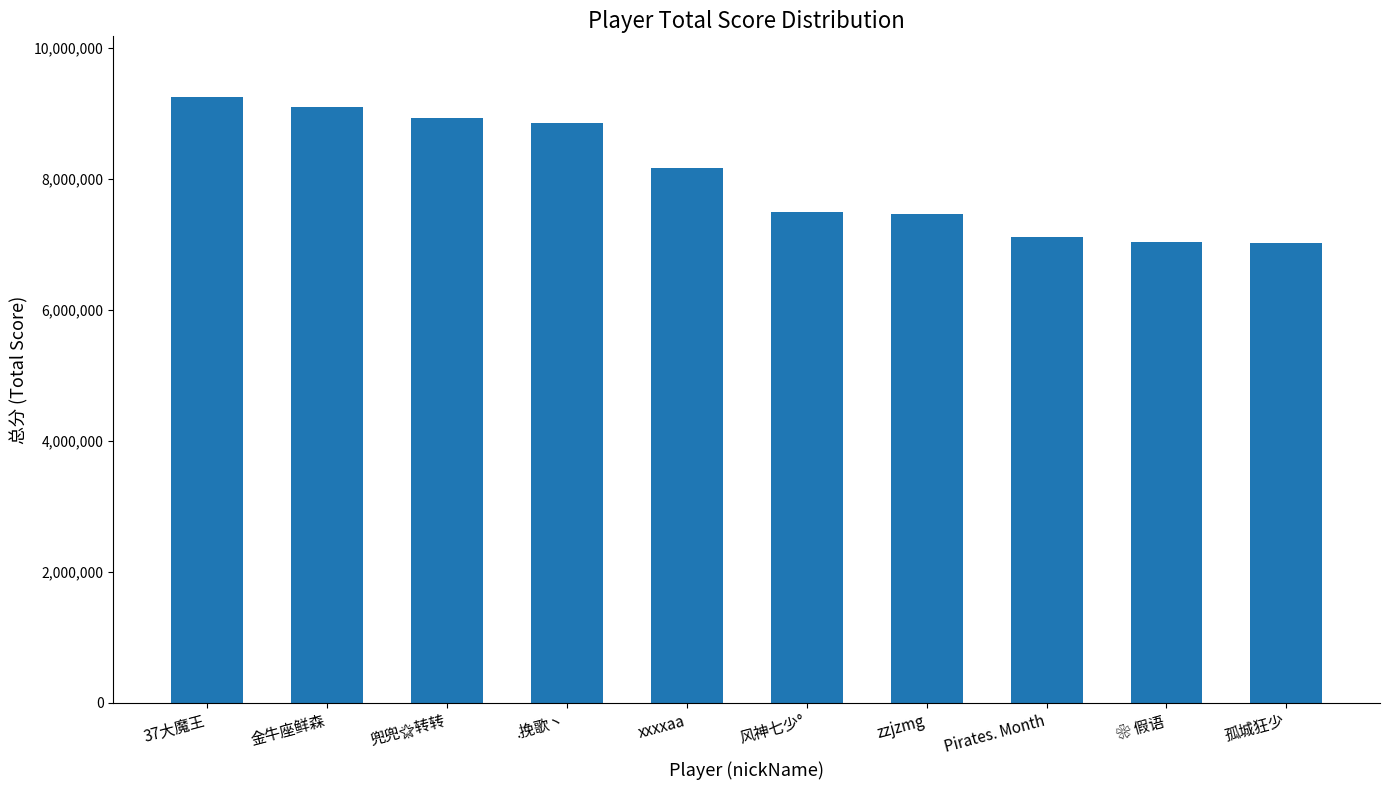

What is the difference between the maximum and minimum values?

2224691